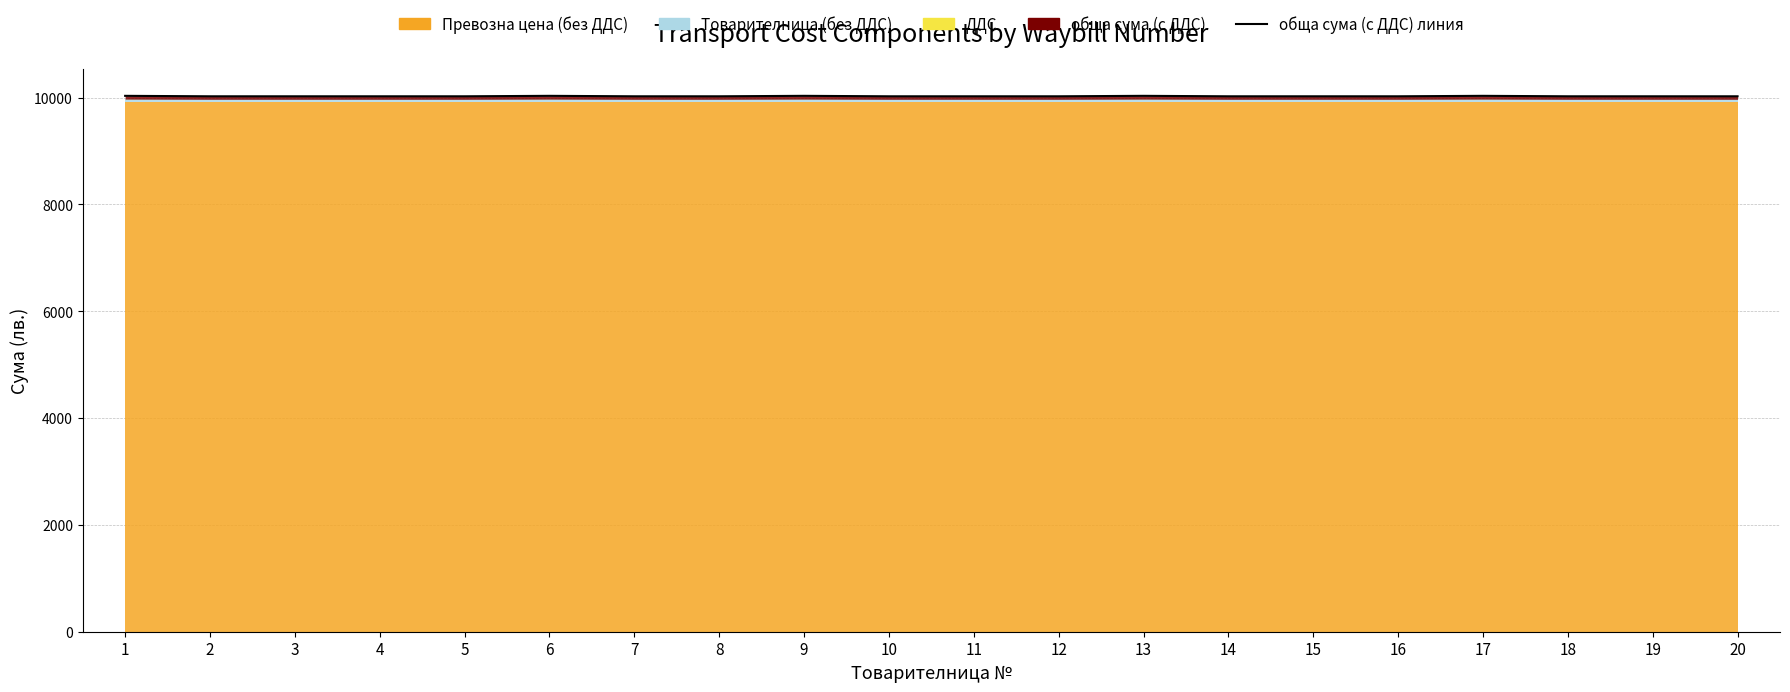

What is the sum of the values at 11 and 4?

20050.5